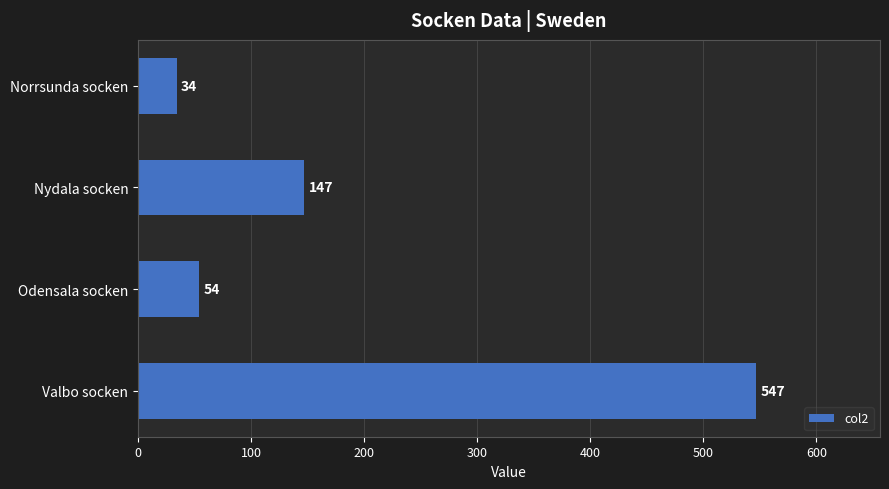

What is the average value?

196